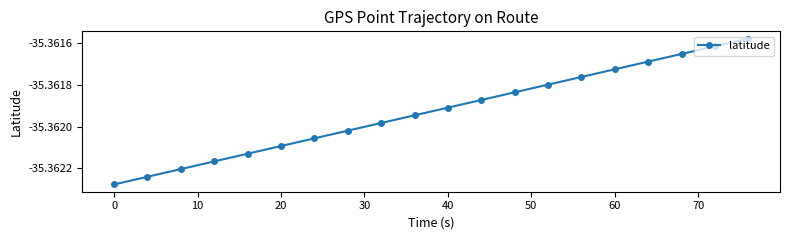

True or false: there are more than 2 points higher than both neighbors.

False